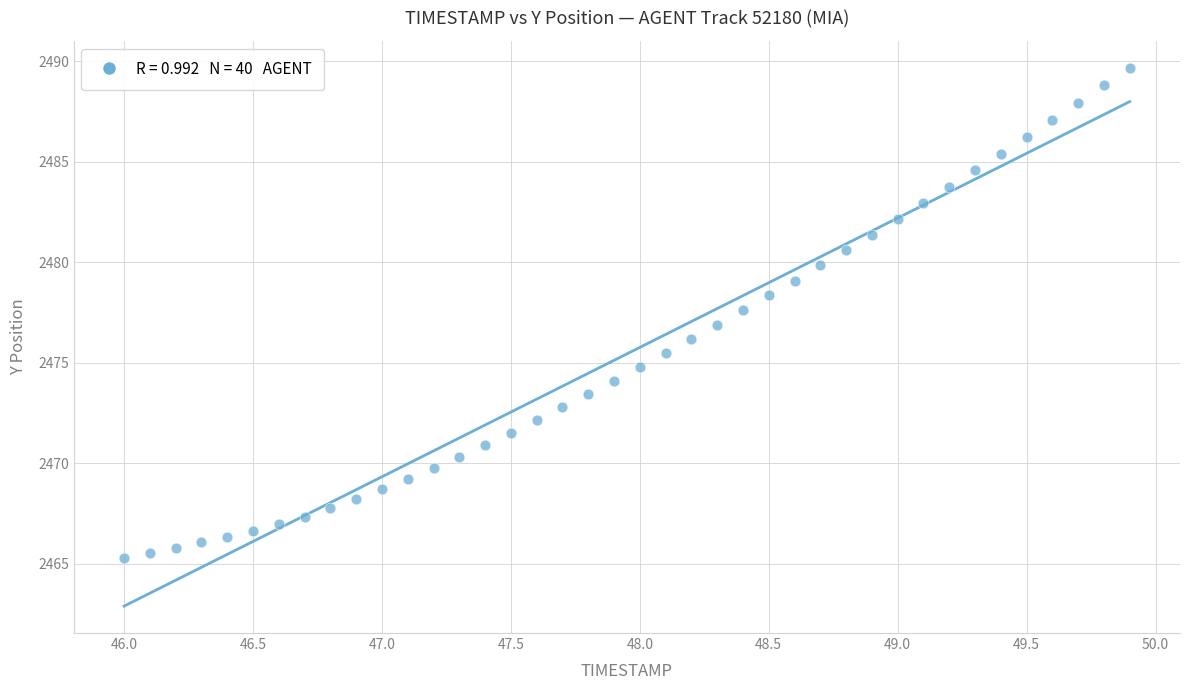

What is the range of Y values (max minus min)?

24.4